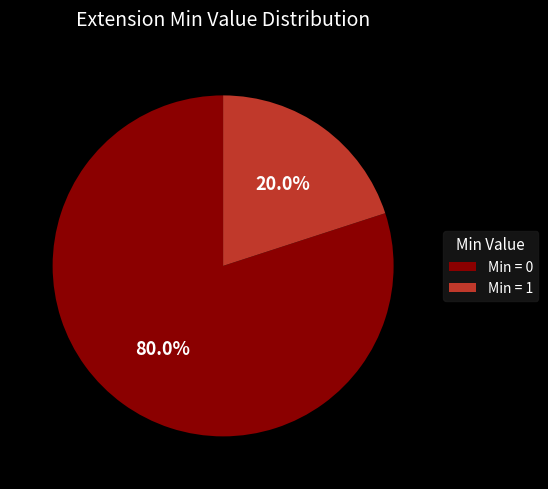

What is the total percentage of Min = 1 and Min = 0?

100.0%